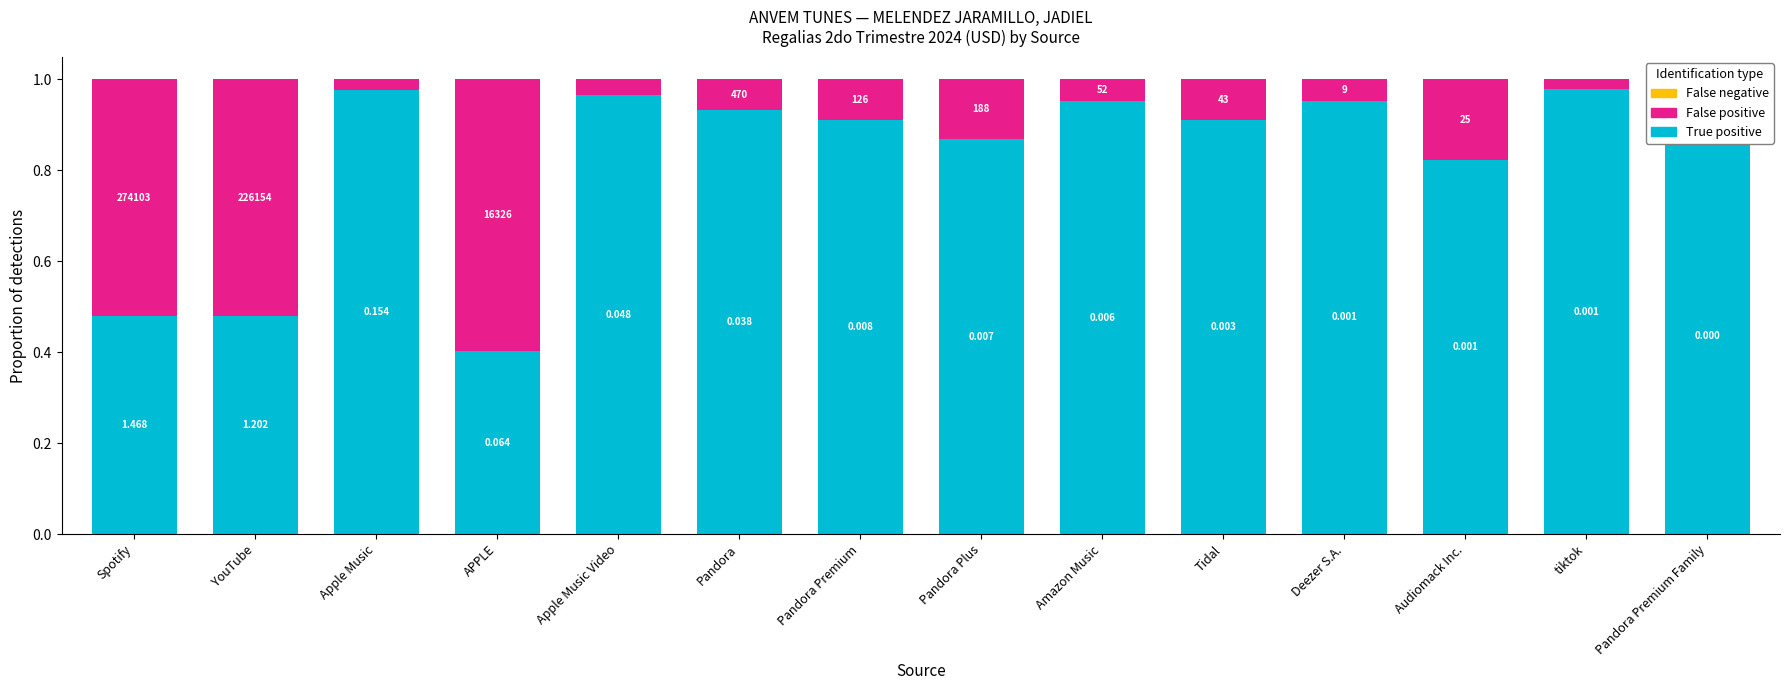

Rank the categories by True positive value from highest to lowest.

tiktok, Apple Music, Apple Music Video, Deezer S.A., Amazon Music, Pandora, Pandora Premium, Tidal, Pandora Premium Family, Pandora Plus, Audiomack Inc., Spotify, YouTube, APPLE